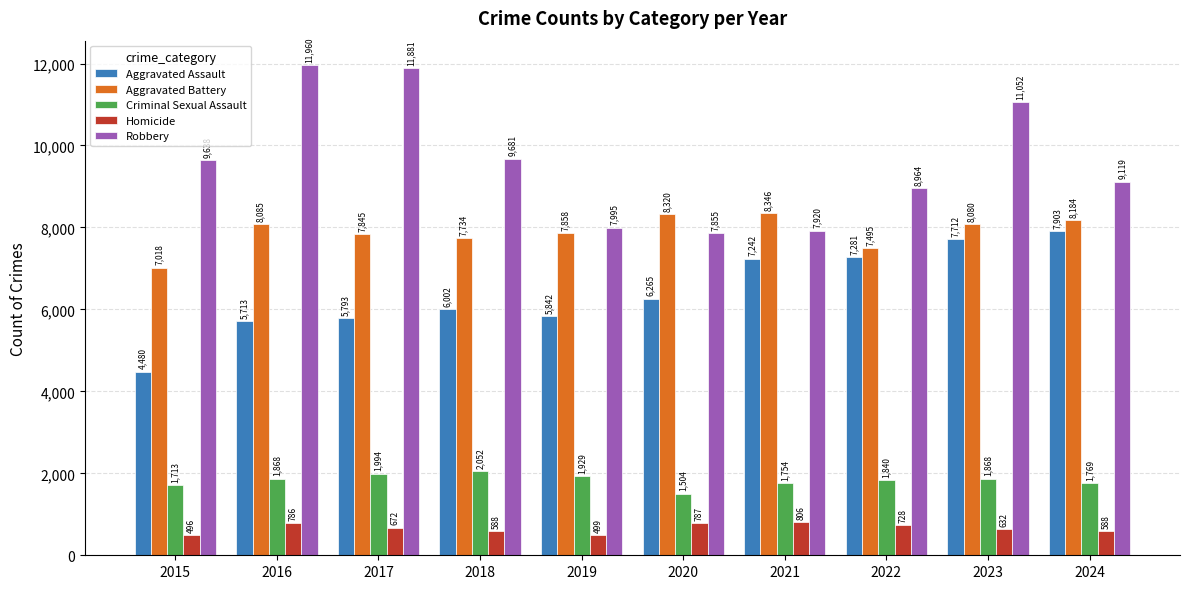

The value of Robbery at 2022 is 12017. True or false?

False